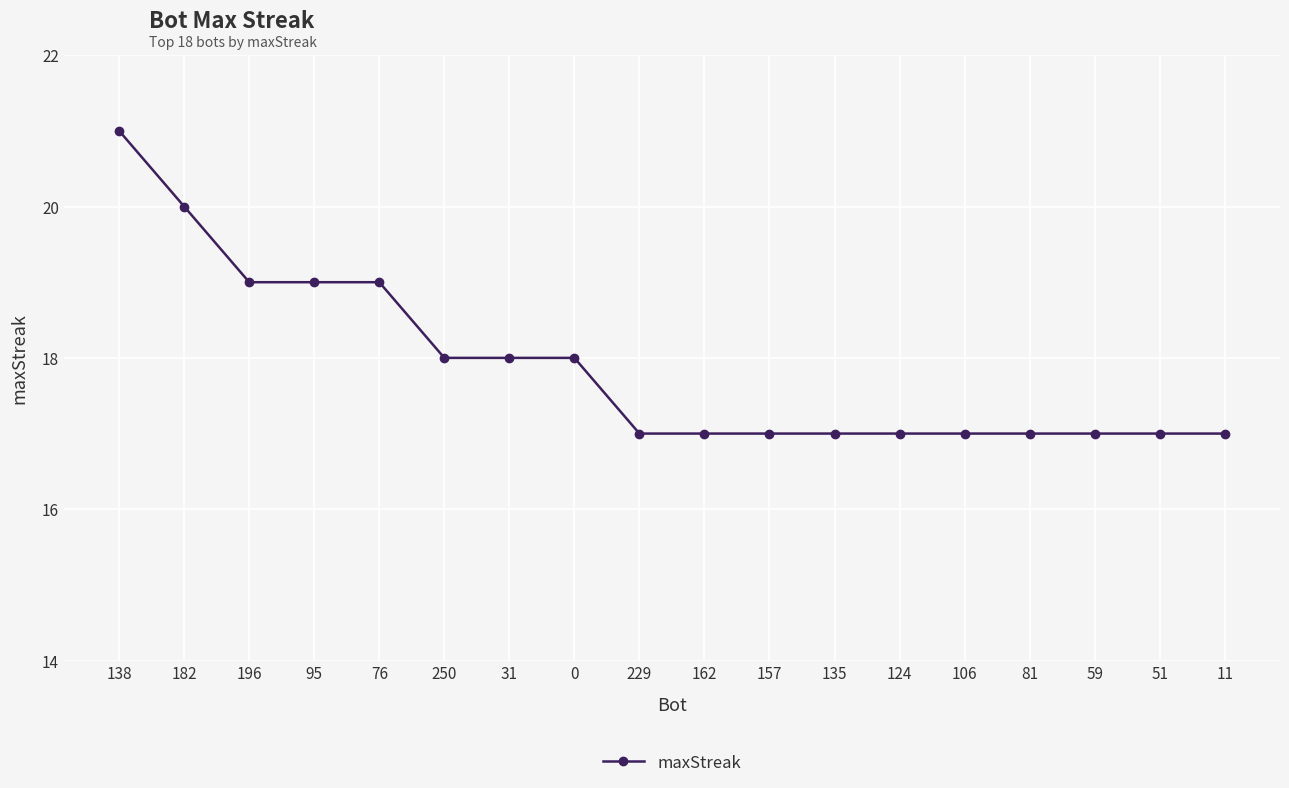

How many series are shown in this chart?

1